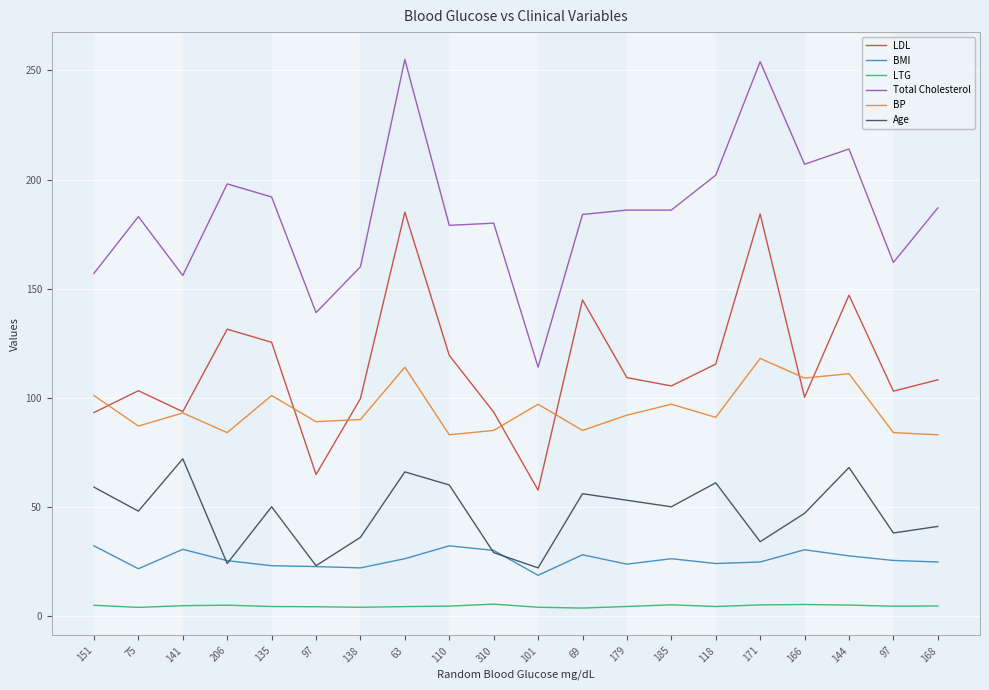

How many interior local peaks does the BP series have?

7